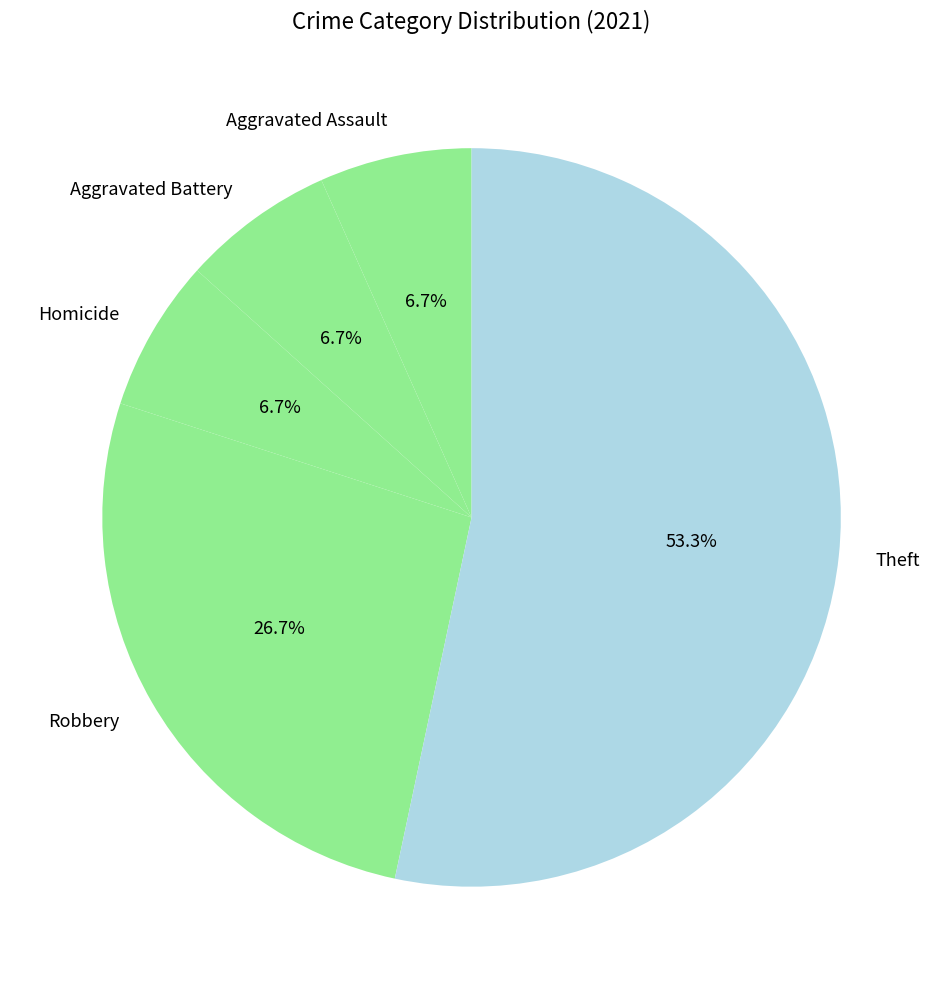

How many slices are in this pie chart?

5